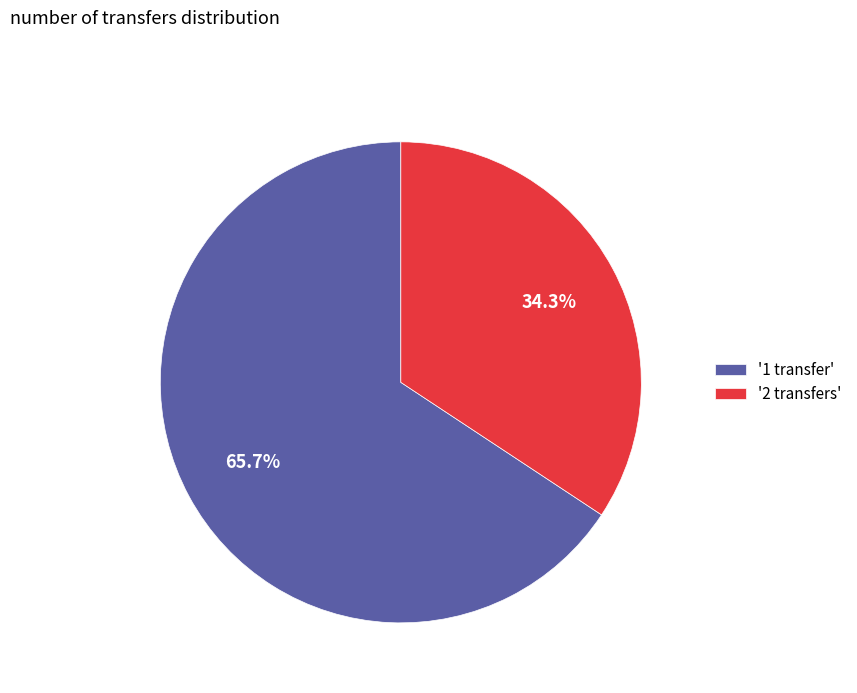

What is the largest slice in the pie chart?

'1 transfer'